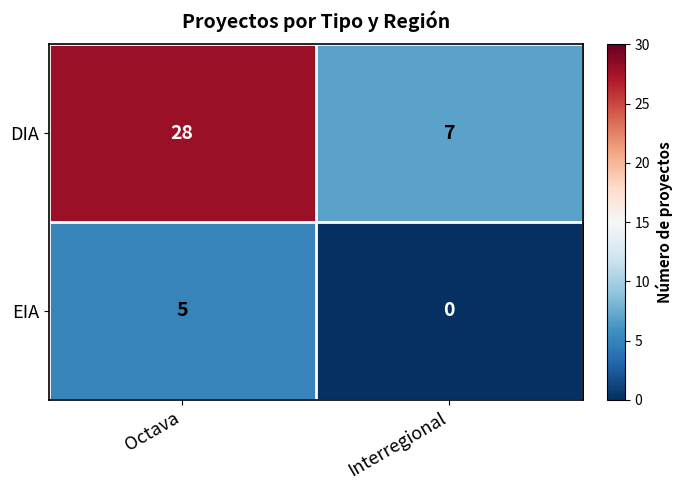

Which series has the largest range (max minus min)?

DIA